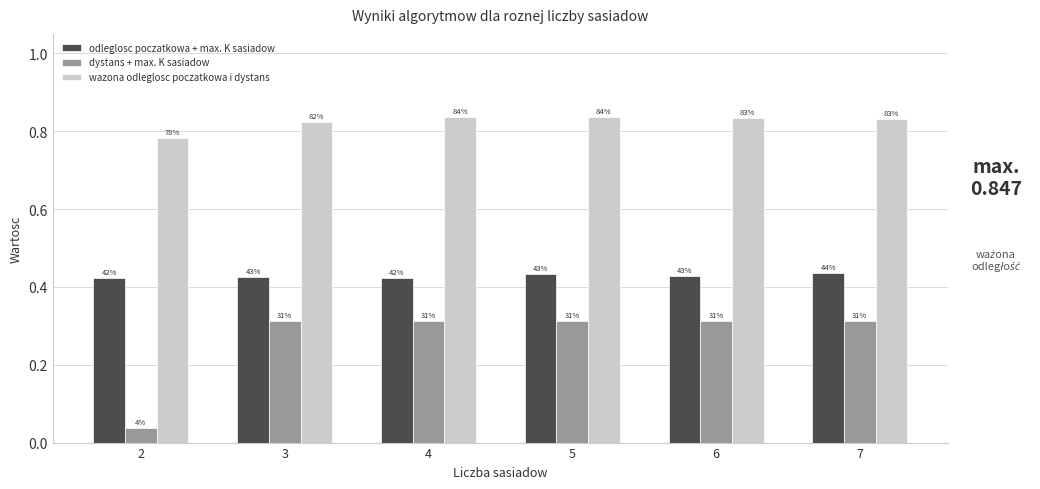

What are all the series names shown in the legend?

odleglosc poczatkowa + max. K sasiadow, dystans + max. K sasiadow, wazona odleglosc poczatkowa i dystans